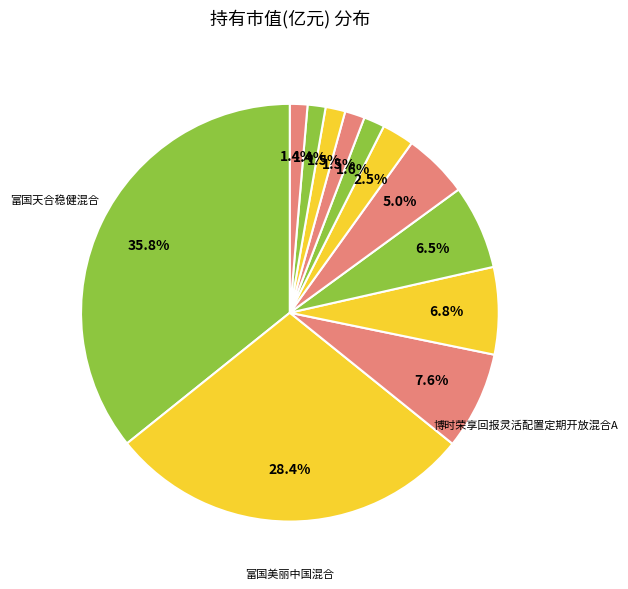

Is there any slice that represents more than half of the pie?

No